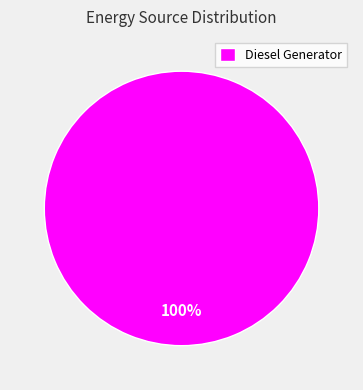

Count the number of slices in the pie.

1